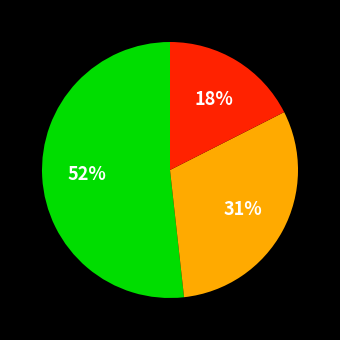

How many segments does this pie chart have?

3